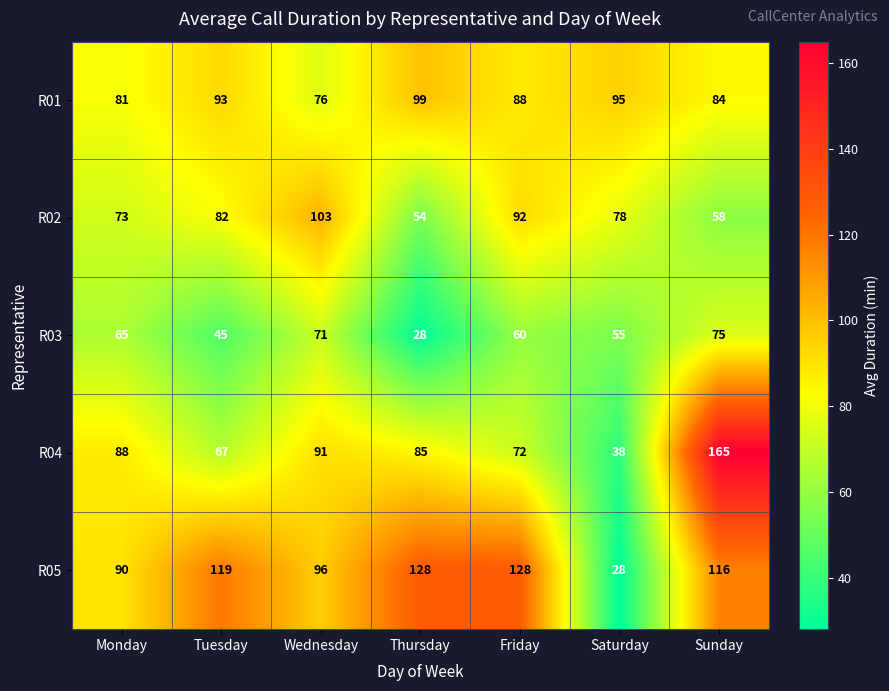

What is the spread (max minus min) of values at Tuesday?

74